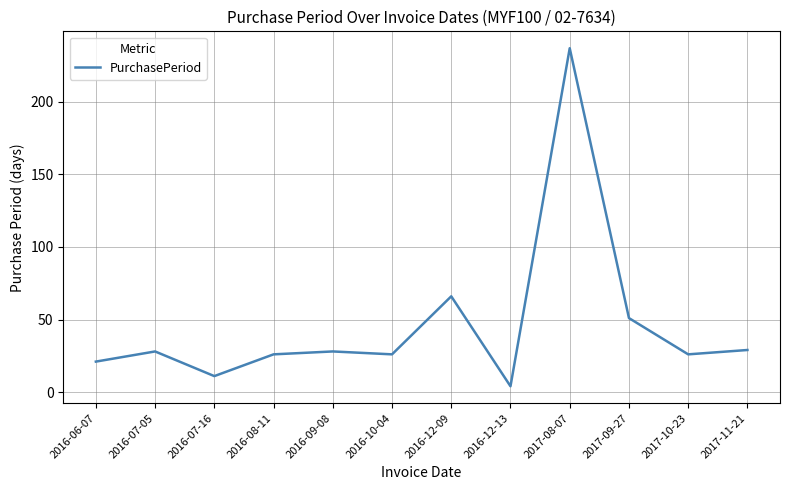

Count the number of categories in the chart.

12